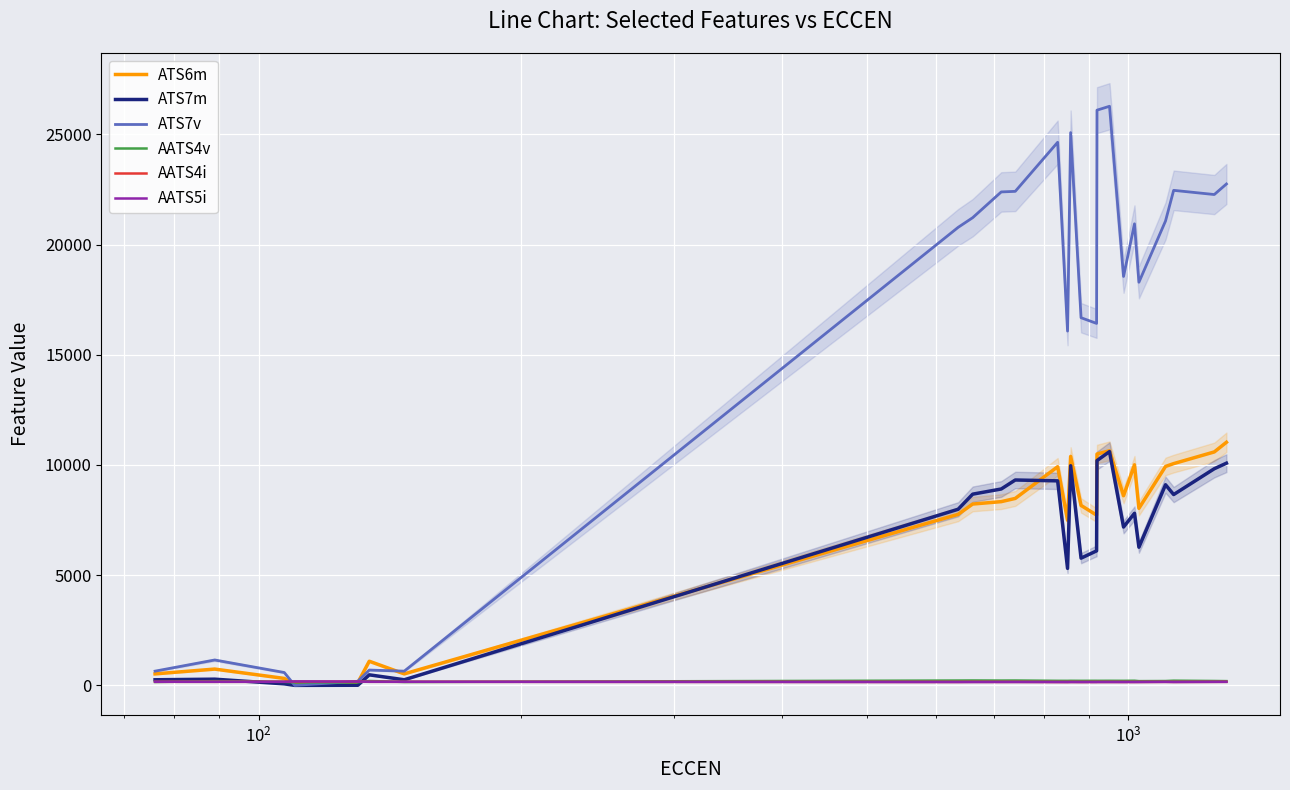

What is the highest value of the ATS7v series?

26272.9